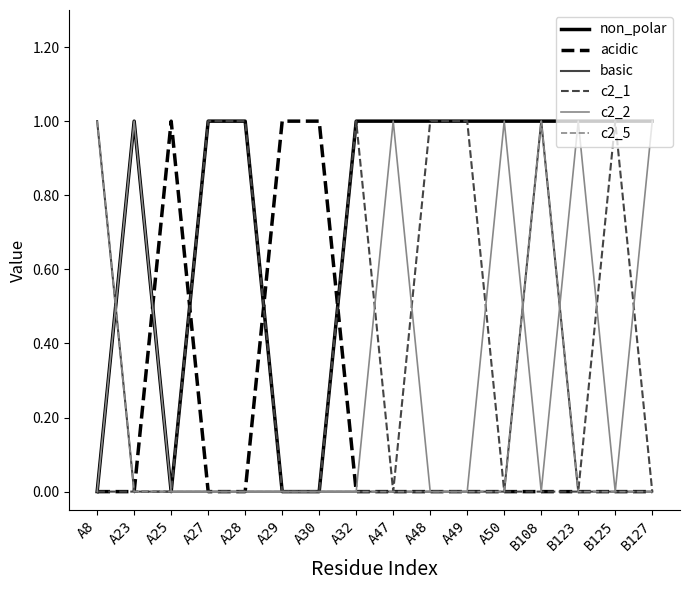

True or false: c2_2 and c2_5 intersect in this chart.

True